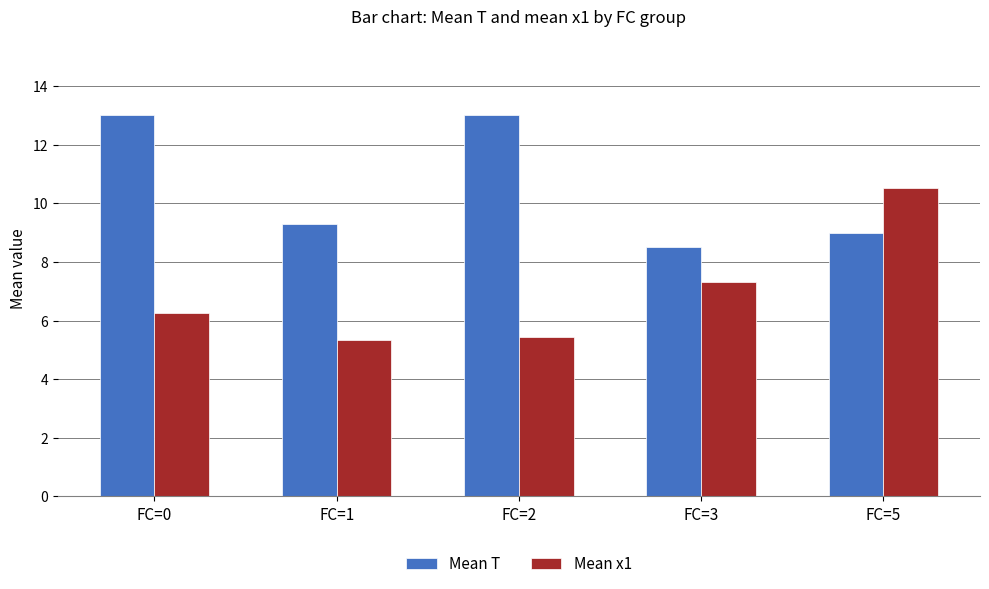

Where is Mean x1 nearest to the value 7?

FC=3